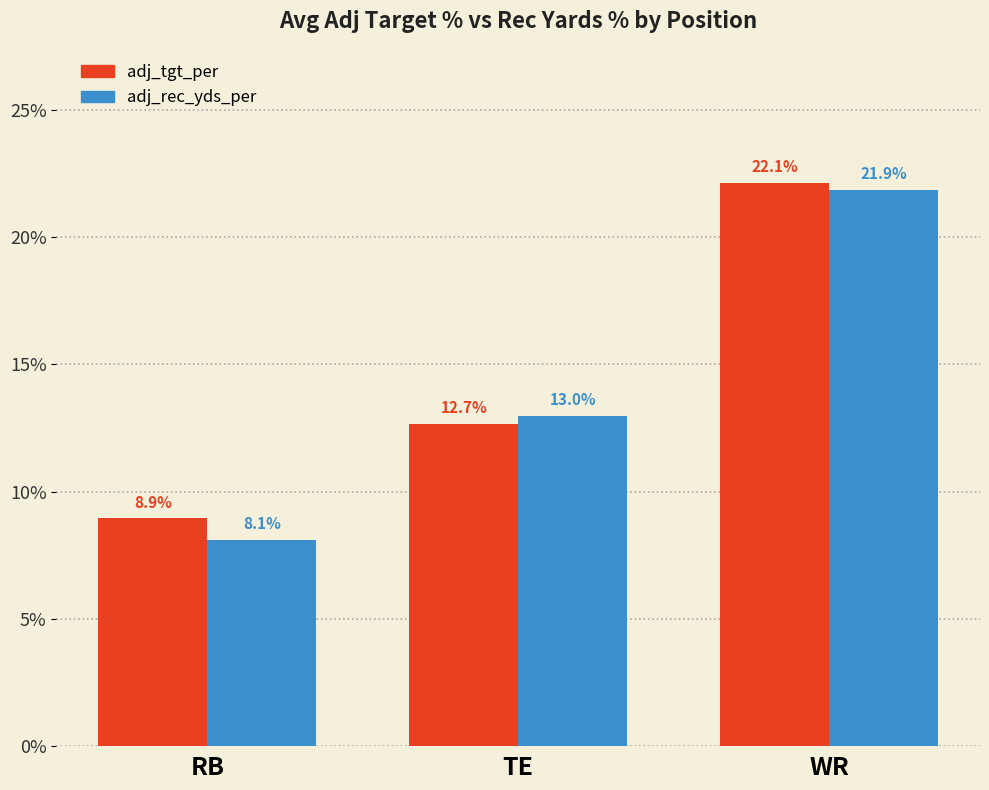

What is the highest value of the adj_tgt_per series?

0.2